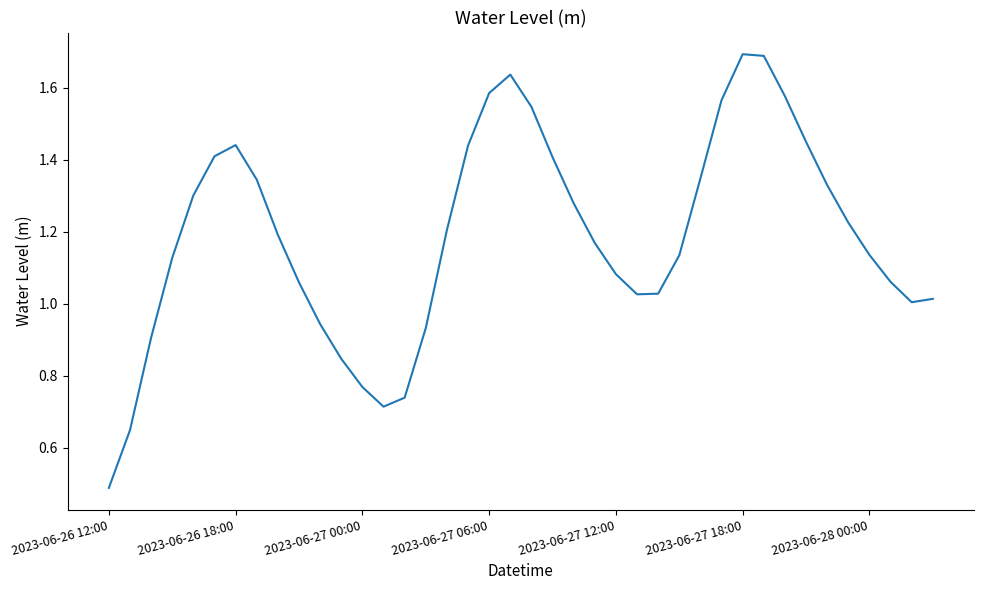

What is the greatest value displayed?

1.7